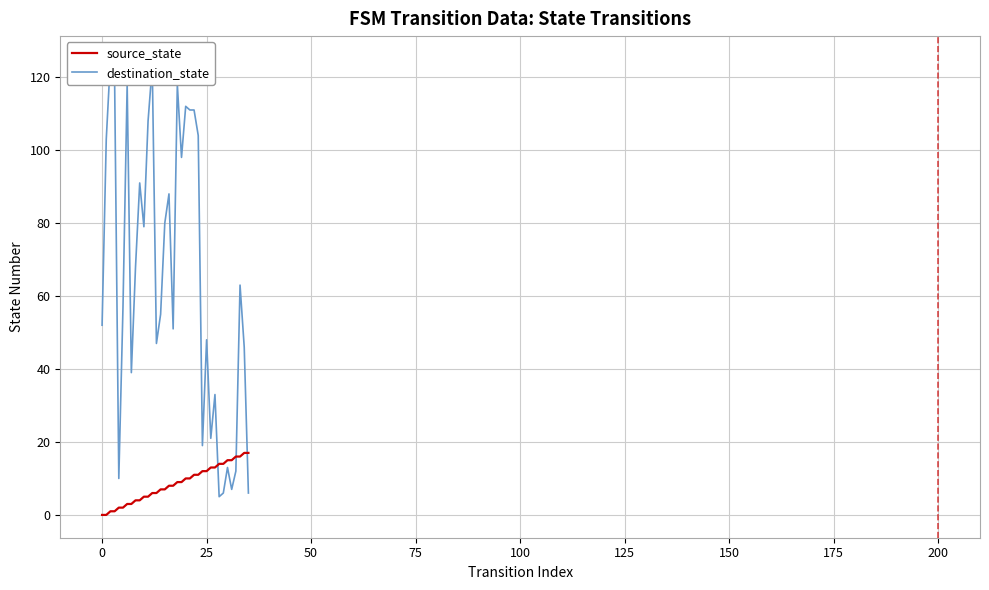

What is the difference between the maximum and minimum values in the source_state series?

17